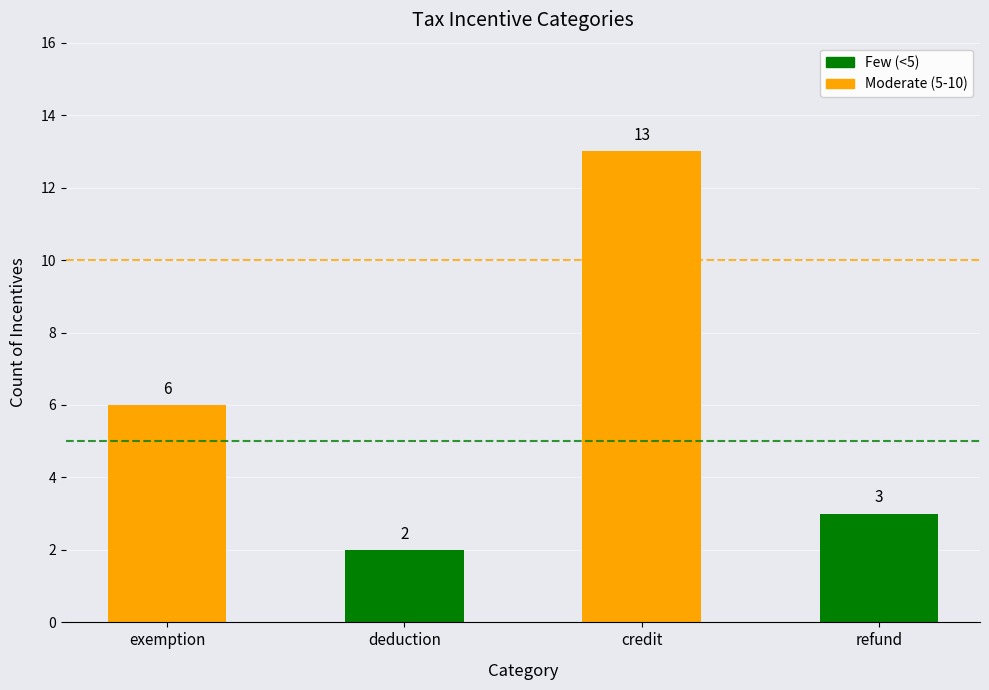

Between exemption and deduction, which is larger?

exemption